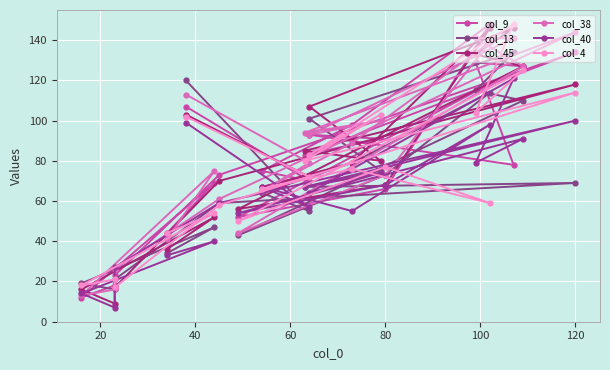

How many data points in col_9 are above 78?

9